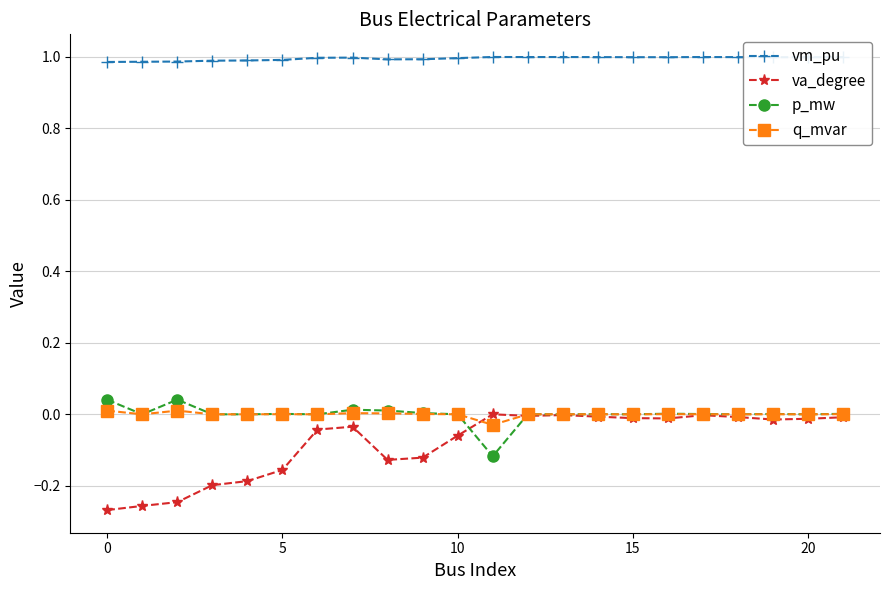

True or false: va_degree has more than 1 points higher than both neighbors.

True